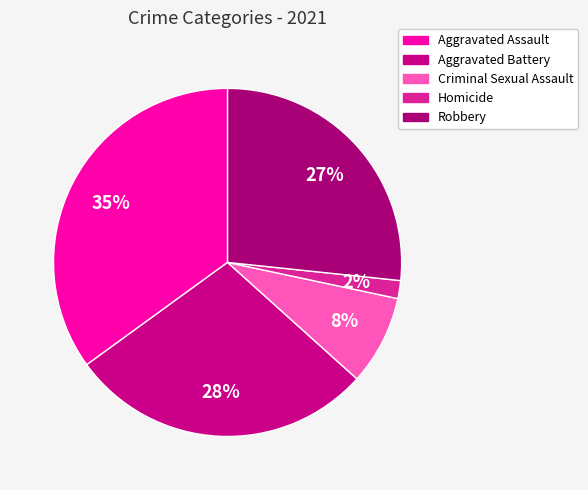

Rank the categories by value from highest to lowest.

Aggravated Assault, Aggravated Battery, Robbery, Criminal Sexual Assault, Homicide